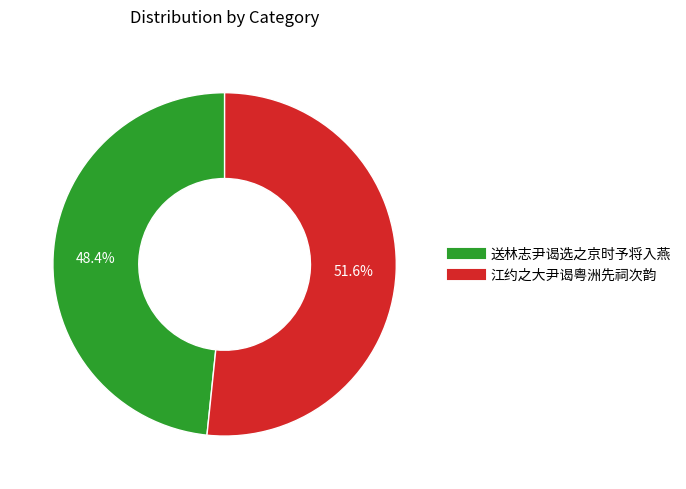

To the nearest percent, what percentage of the pie is 送林志尹谒选之京时予将入燕?

48%